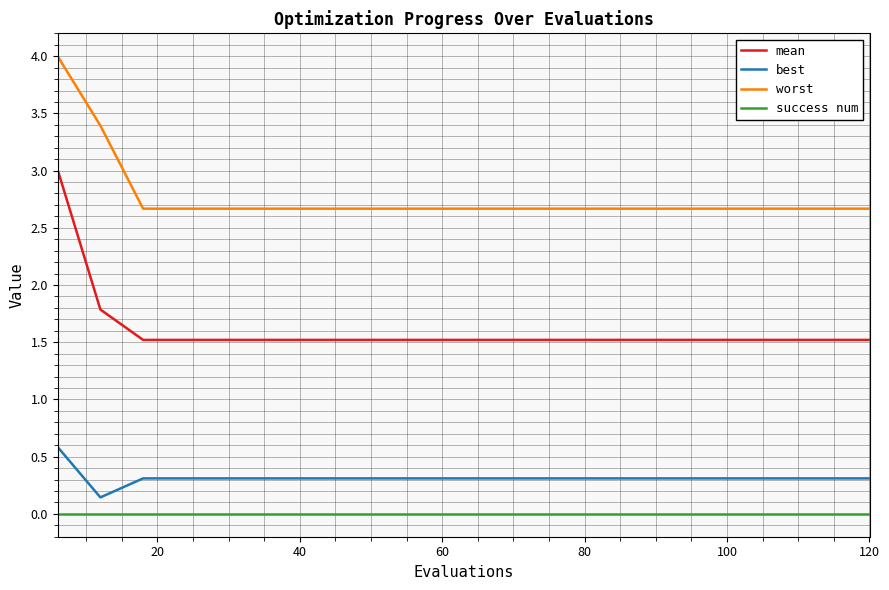

Which series has the largest total across all categories?

worst